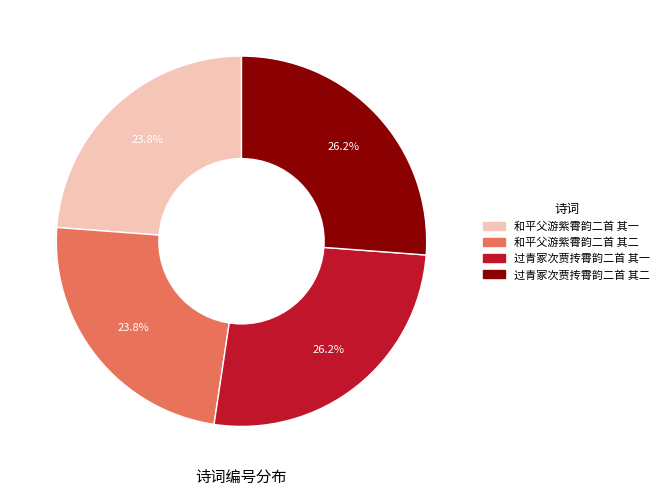

The 过青冢次贾抟霄韵二首 其一 slice represents 41% of the pie. True or false?

False